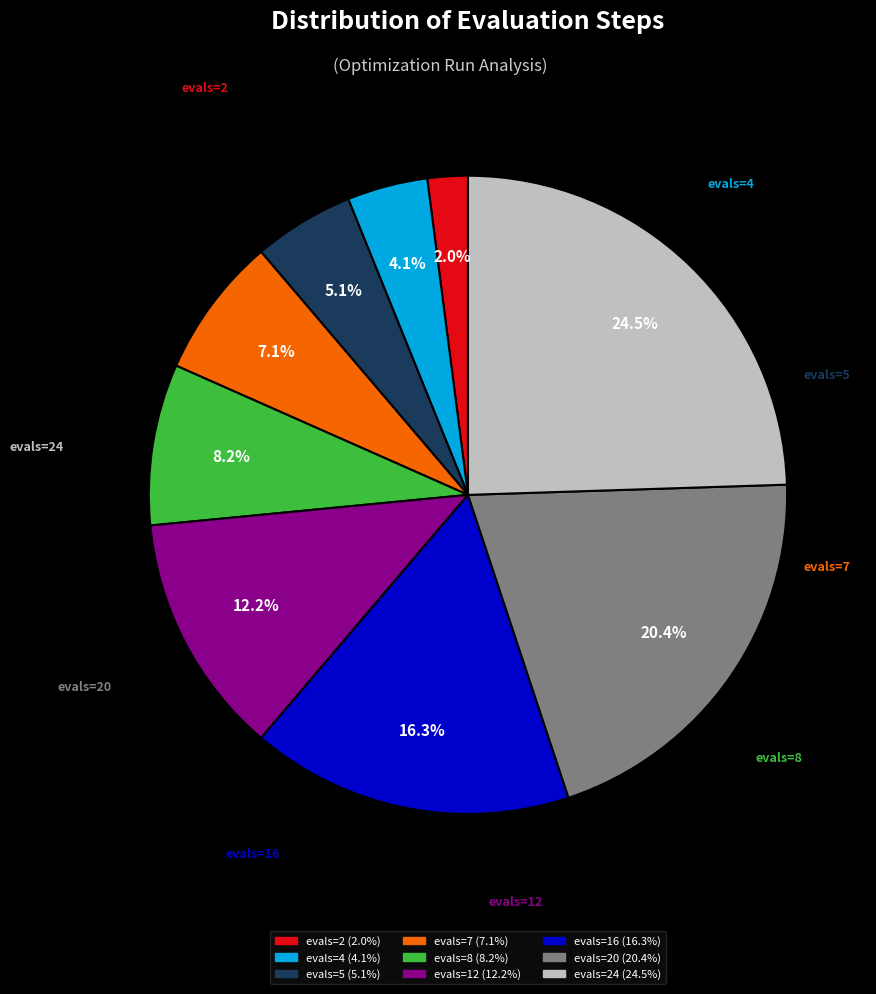

Is there any slice that represents more than half of the pie?

No